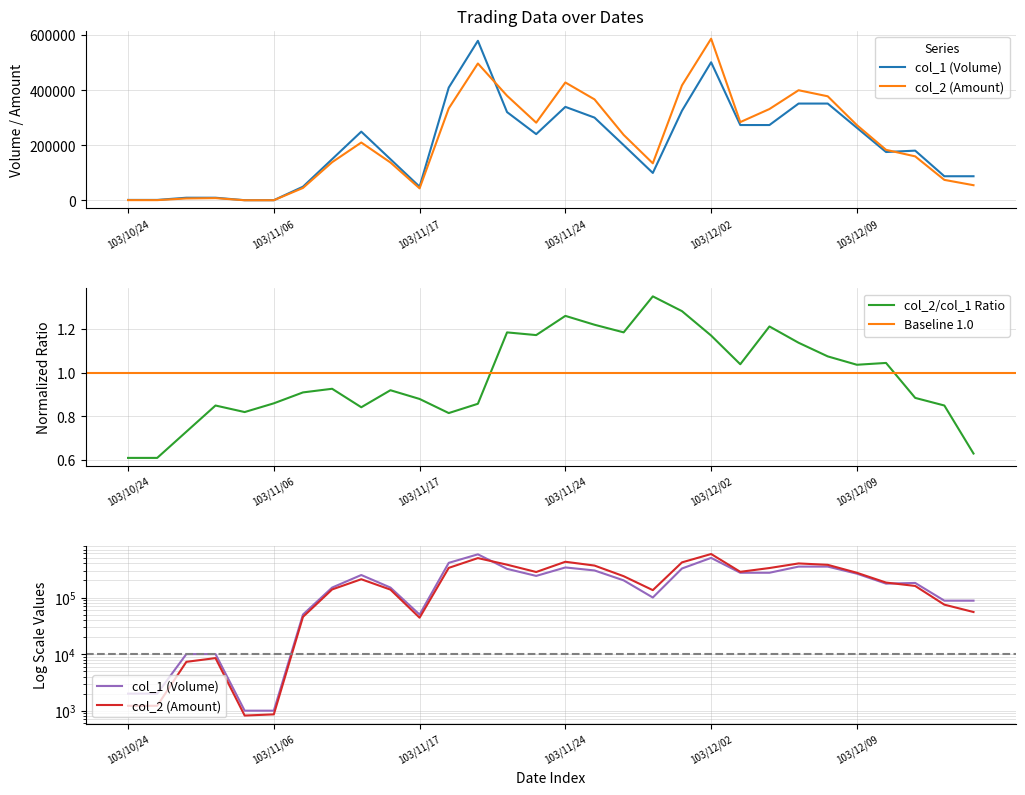

What is the spread (max minus min) of values at 103/11/24?

88600